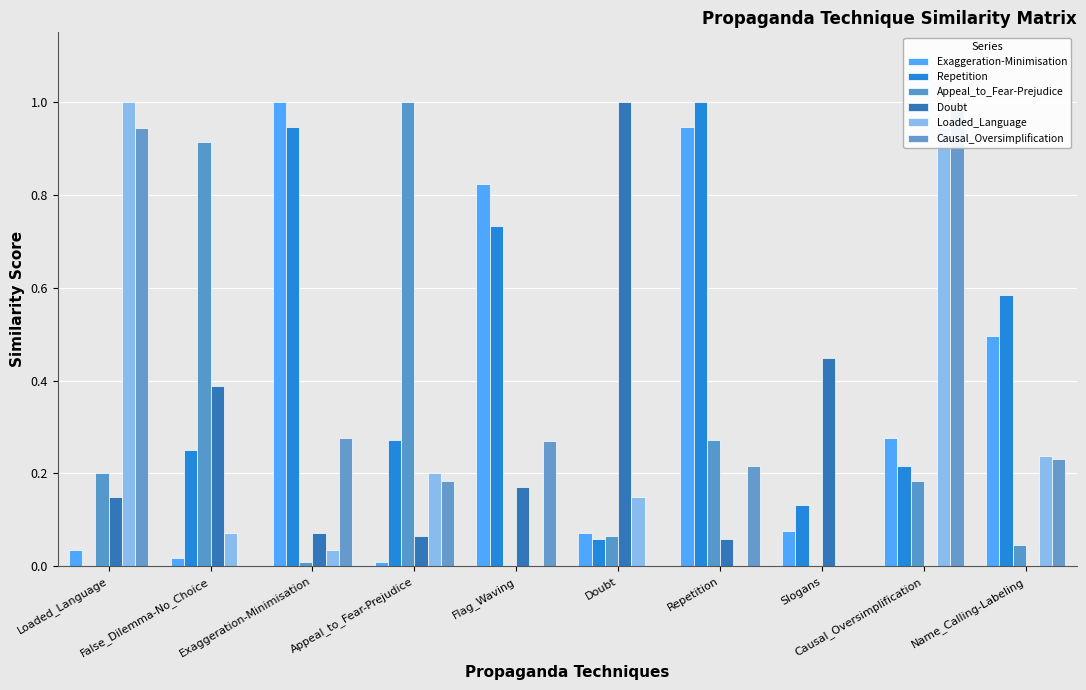

Reading left to right, transcribe all the data shown in this chart.

Exaggeration-Minimisation: Loaded_Language=0.0	False_Dilemma-No_Choice=0.0	Exaggeration-Minimisation=1.0	Appeal_to_Fear-Prejudice=0.0	Flag_Waving=0.8	Doubt=0.1	Repetition=0.9	Slogans=0.1	Causal_Oversimplification=0.3	Name_Calling-Labeling=0.5
Repetition: Loaded_Language=0.0	False_Dilemma-No_Choice=0.2	Exaggeration-Minimisation=0.9	Appeal_to_Fear-Prejudice=0.3	Flag_Waving=0.7	Doubt=0.1	Repetition=1.0	Slogans=0.1	Causal_Oversimplification=0.2	Name_Calling-Labeling=0.6
Appeal_to_Fear-Prejudice: Loaded_Language=0.2	False_Dilemma-No_Choice=0.9	Exaggeration-Minimisation=0.0	Appeal_to_Fear-Prejudice=1.0	Flag_Waving=0.0	Doubt=0.1	Repetition=0.3	Slogans=0.0	Causal_Oversimplification=0.2	Name_Calling-Labeling=0.0
Doubt: Loaded_Language=0.1	False_Dilemma-No_Choice=0.4	Exaggeration-Minimisation=0.1	Appeal_to_Fear-Prejudice=0.1	Flag_Waving=0.2	Doubt=1.0	Repetition=0.1	Slogans=0.4	Causal_Oversimplification=0.0	Name_Calling-Labeling=0.0
Loaded_Language: Loaded_Language=1.0	False_Dilemma-No_Choice=0.1	Exaggeration-Minimisation=0.0	Appeal_to_Fear-Prejudice=0.2	Flag_Waving=0.0	Doubt=0.1	Repetition=0.0	Slogans=0.0	Causal_Oversimplification=0.9	Name_Calling-Labeling=0.2
Causal_Oversimplification: Loaded_Language=0.9	False_Dilemma-No_Choice=0.0	Exaggeration-Minimisation=0.3	Appeal_to_Fear-Prejudice=0.2	Flag_Waving=0.3	Doubt=0.0	Repetition=0.2	Slogans=0.0	Causal_Oversimplification=1.0	Name_Calling-Labeling=0.2